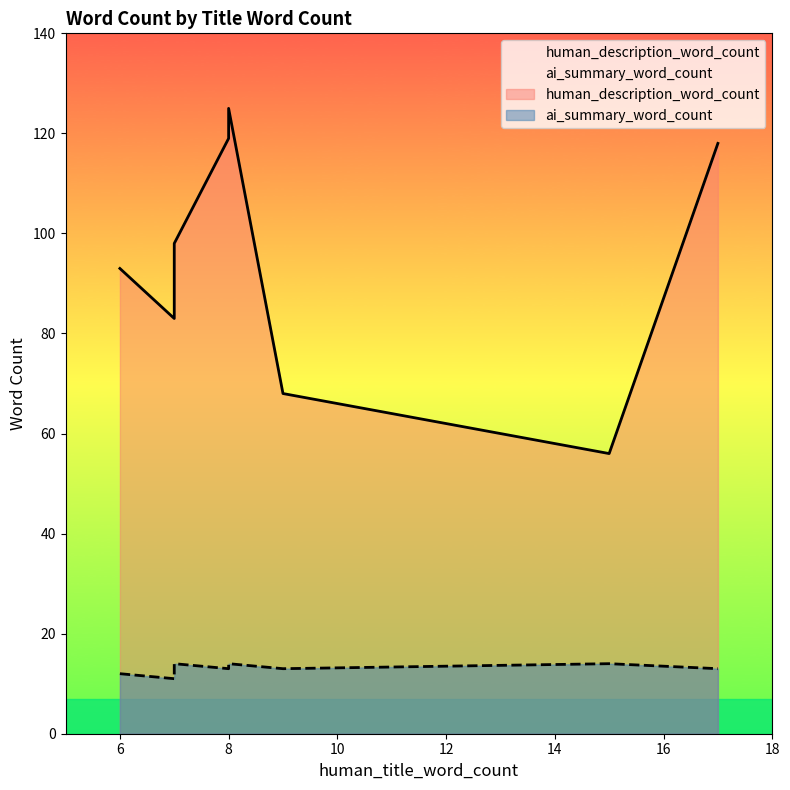

Read the ai_summary_word_count value at 7.

14